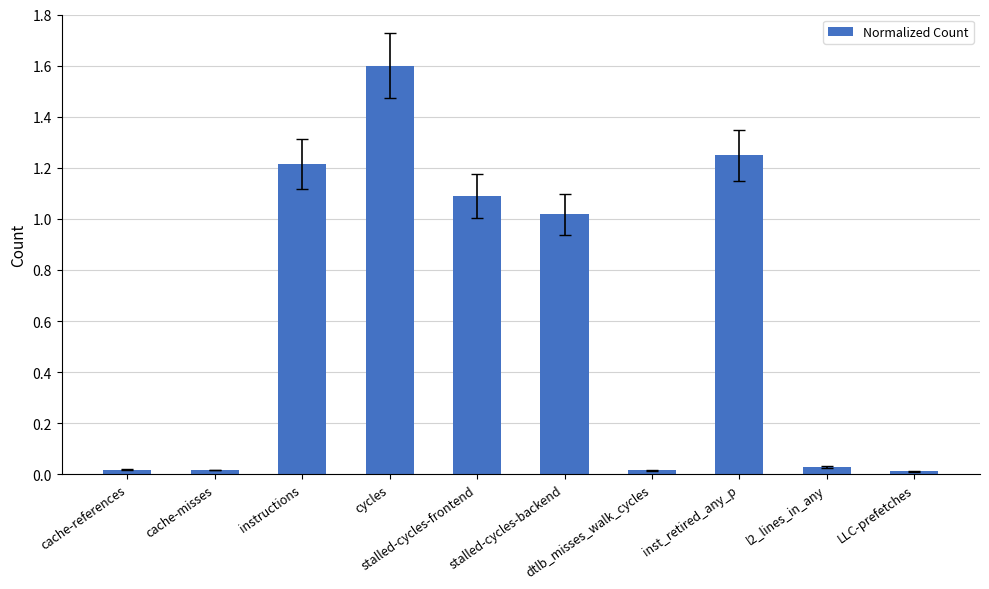

At which label does the data first exceed 1?

instructions